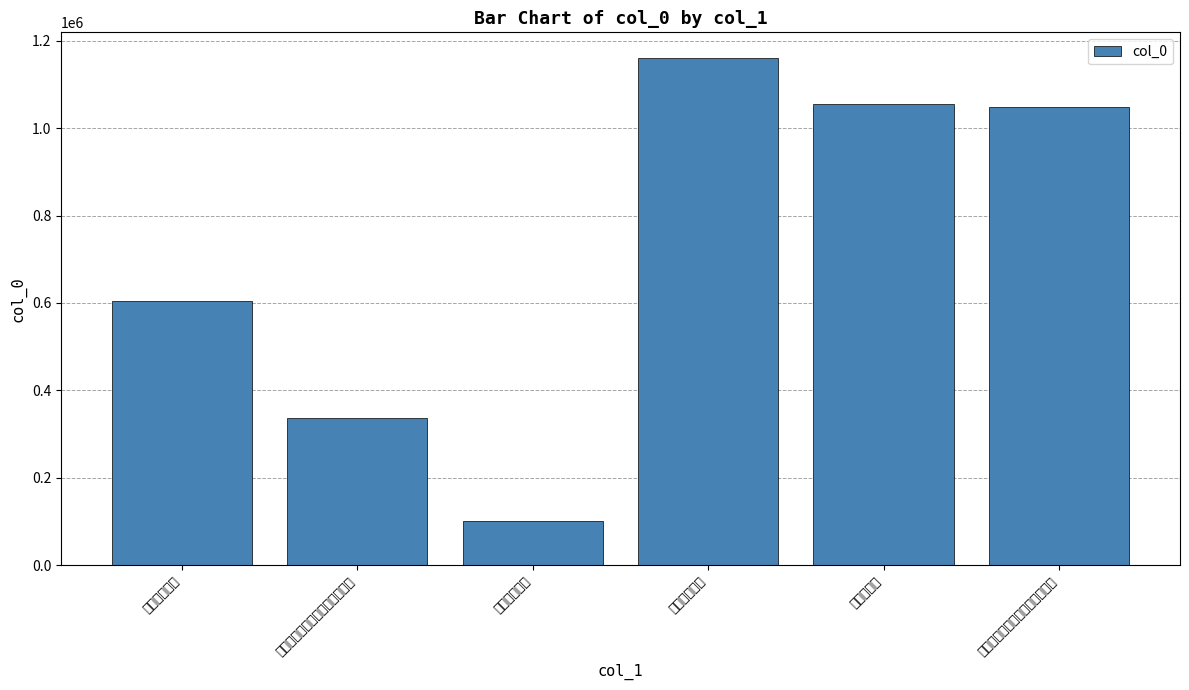

List the labels in order of value, smallest first.

天台禅院联句, 南台禅师云得蔚宗书报老夫入山, 醉卧玉台禅房, 南台禅师云得蔚宗书报老夫入山, 赠天台禅鉴, 天台禅院联句